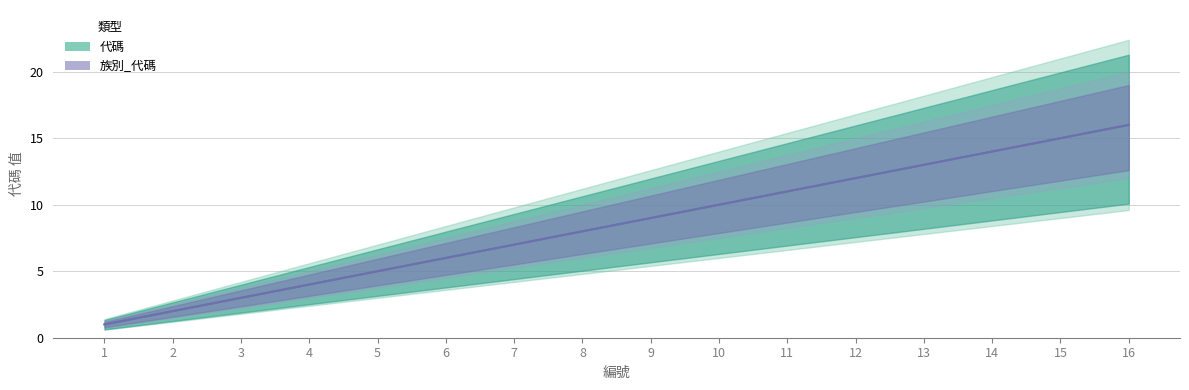

What is the greatest value displayed?

16